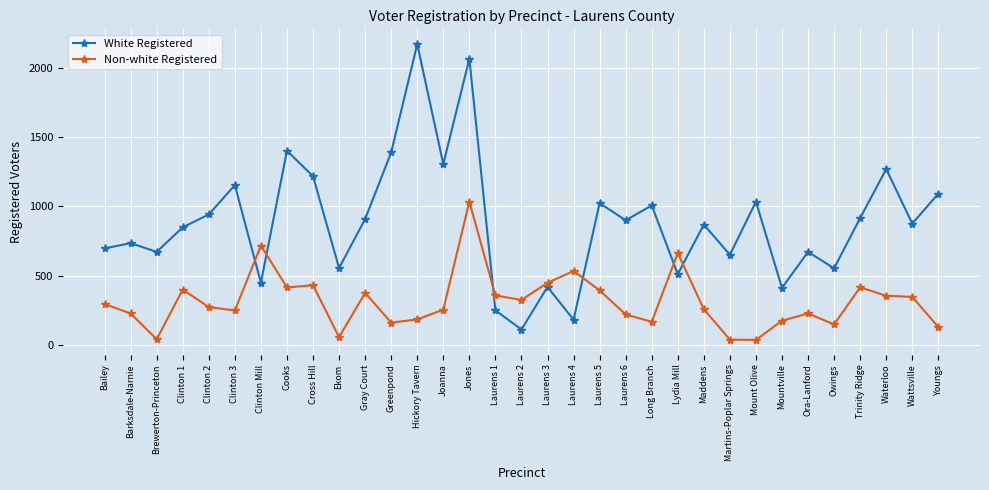

At which category is the sum across all series the highest?

Jones